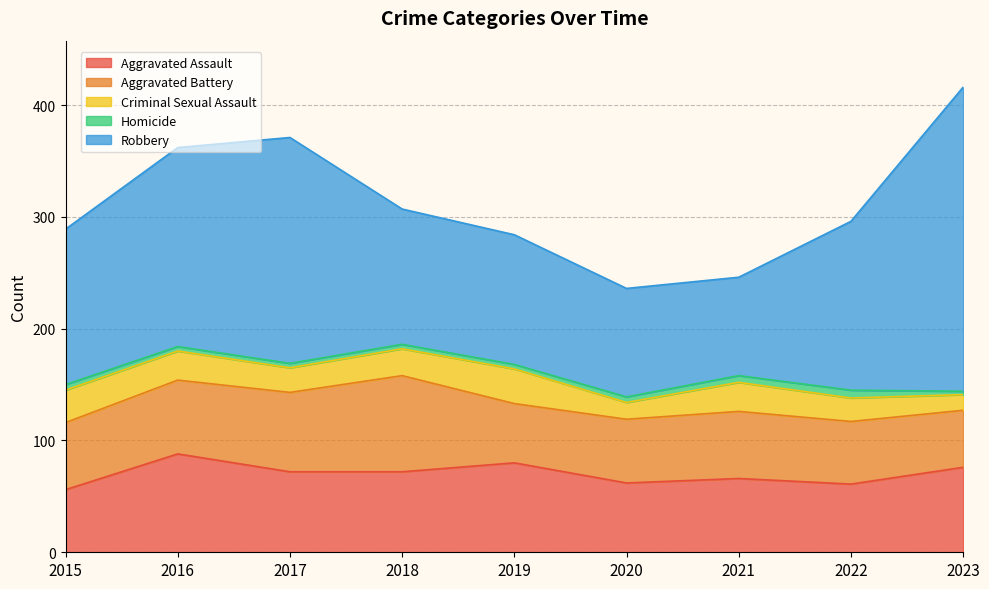

At which category does Robbery reach its first local peak?

2017